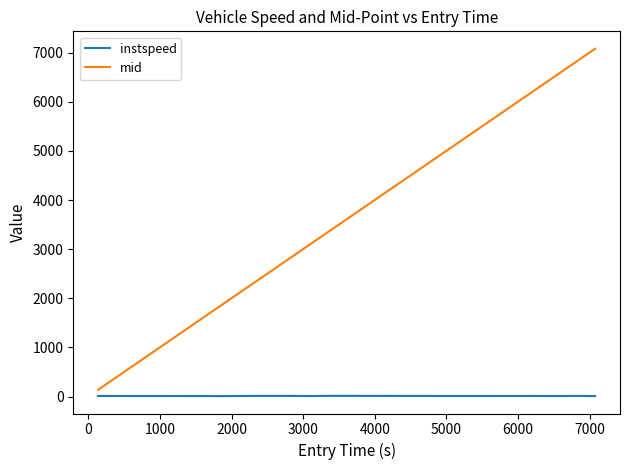

Which series has the widest spread of values?

mid